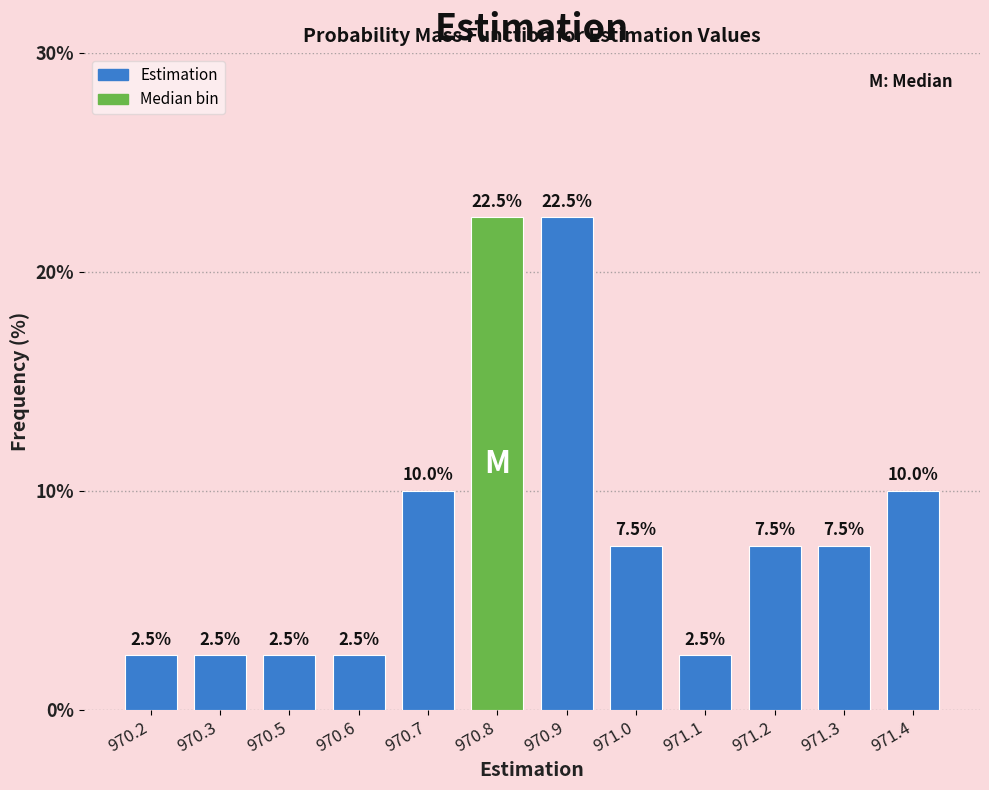

Reading left to right, list all the values displayed in this chart.

2.5	2.5	2.5	2.5	10.0	22.5	22.5	7.5	2.5	7.5	7.5	10.0